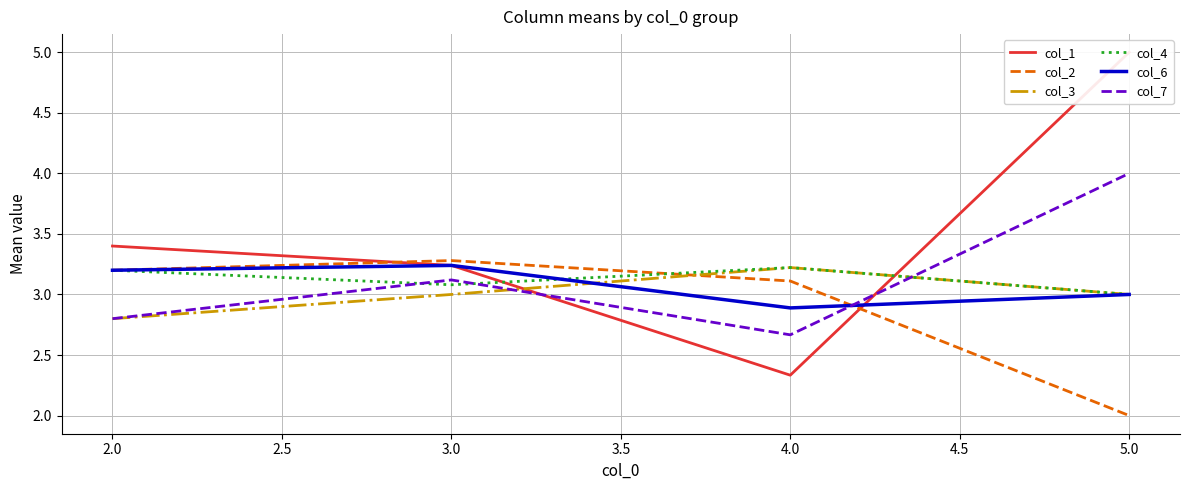

How many lines are shown in the chart?

6